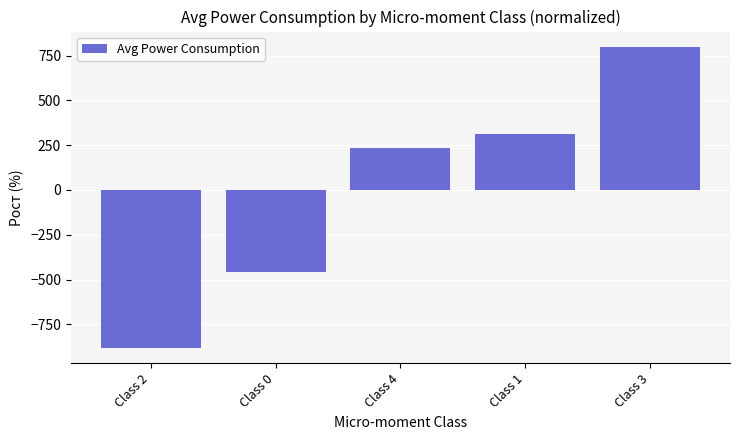

How many data points are less than 231?

2